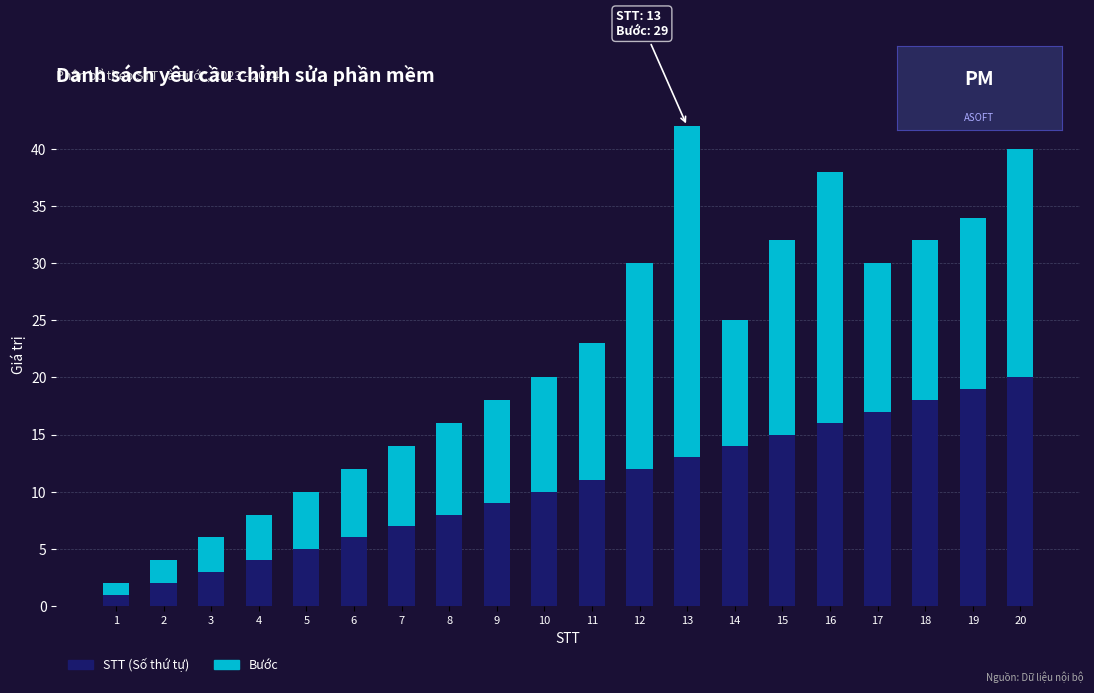

List the labels in order of STT (Số thứ tự) value, largest first.

20, 19, 18, 17, 16, 15, 14, 13, 12, 11, 10, 9, 8, 7, 6, 5, 4, 3, 2, 1